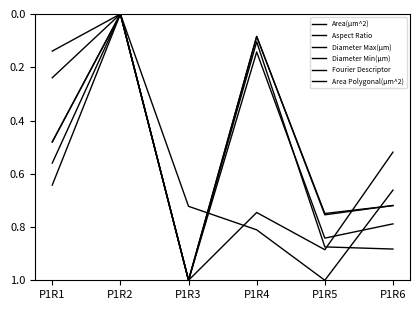

In Diameter Max(µm), how many points are lower than both neighbors (excluding endpoints)?

2